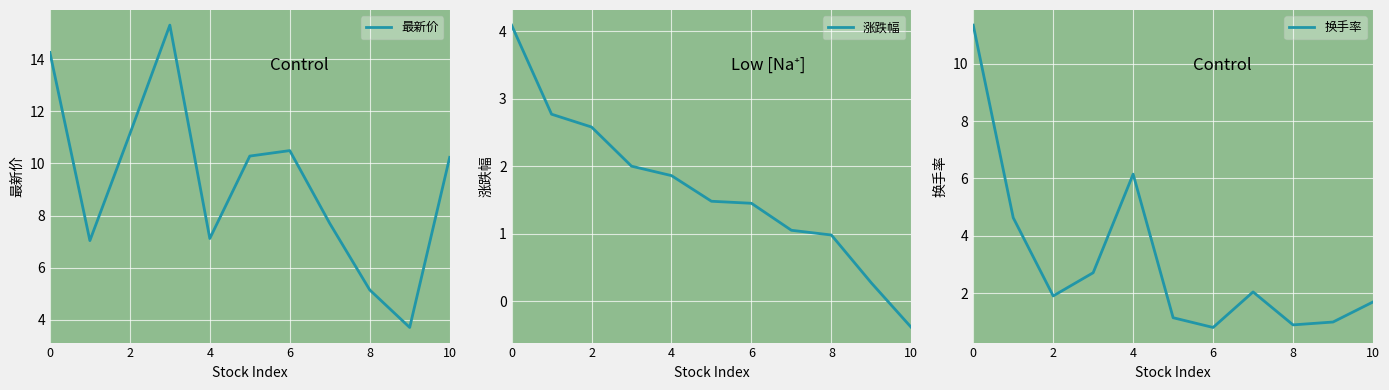

True or false: 最新价 has a value of 11.1 at 2.

True